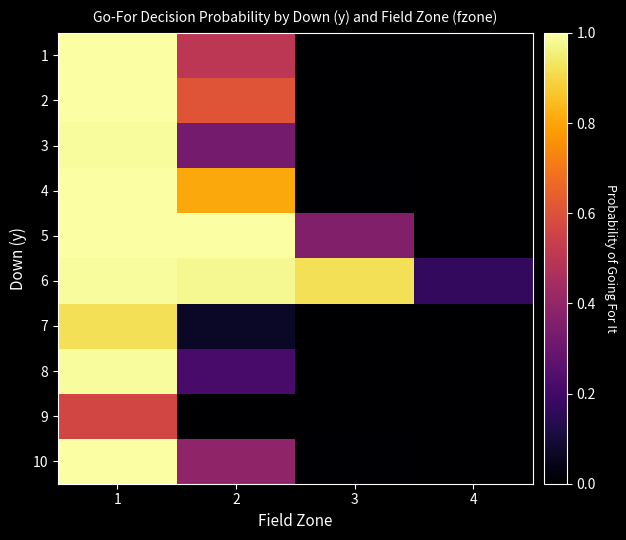

Reading left to right, list all the values displayed in this chart.

1: 1=1.0	2=0.5	3=0.0	4=0.0
2: 1=1.0	2=0.6	3=0.0	4=0.0
3: 1=1.0	2=0.3	3=0.0	4=0.0
4: 1=1.0	2=0.8	3=0.0	4=0.0
5: 1=1.0	2=1.0	3=0.4	4=0.0
6: 1=1.0	2=1.0	3=0.9	4=0.2
7: 1=0.9	2=0.1	3=0.0	4=0.0
8: 1=1.0	2=0.2	3=0.0	4=0.0
9: 1=0.6	2=0.0	3=0.0	4=0.0
10: 1=1.0	2=0.4	3=0.0	4=0.0